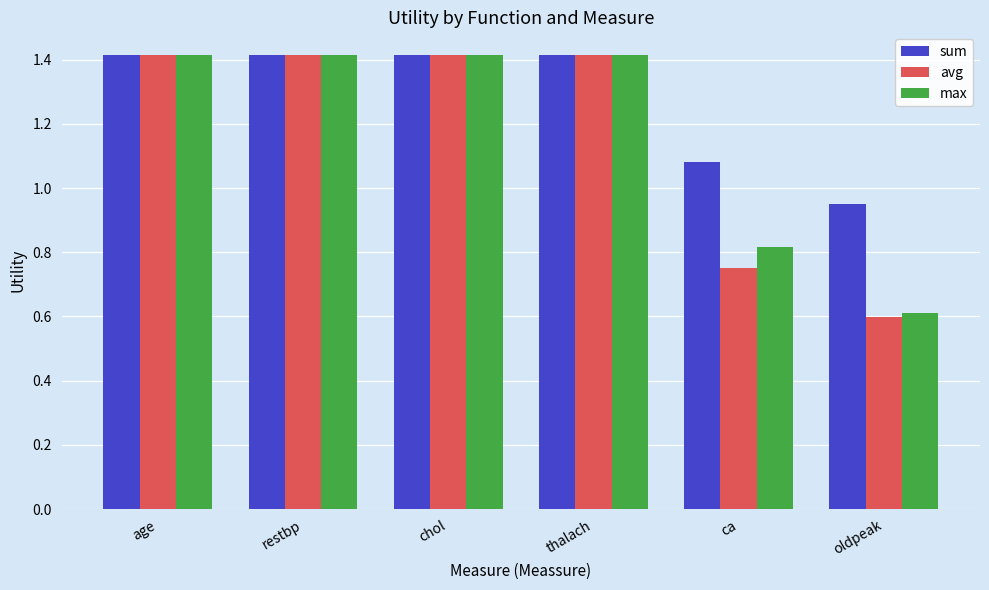

Which category has the lowest value in the sum series?

oldpeak